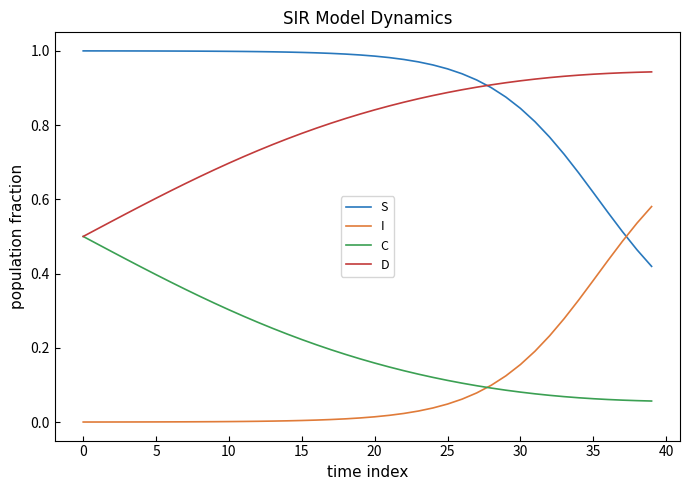

Rank the series by their maximum value, from lowest to highest.

C, I, D, S